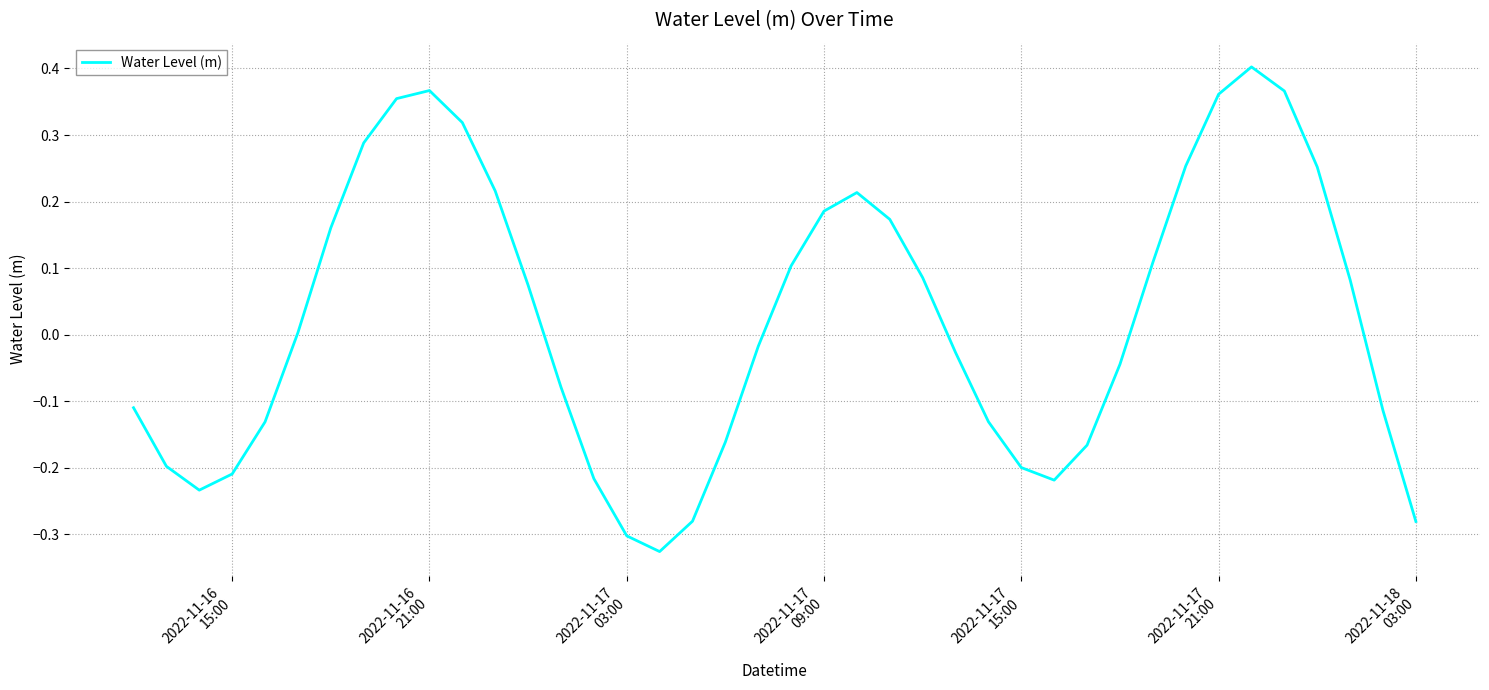

What is the difference between the maximum and minimum values?

0.7